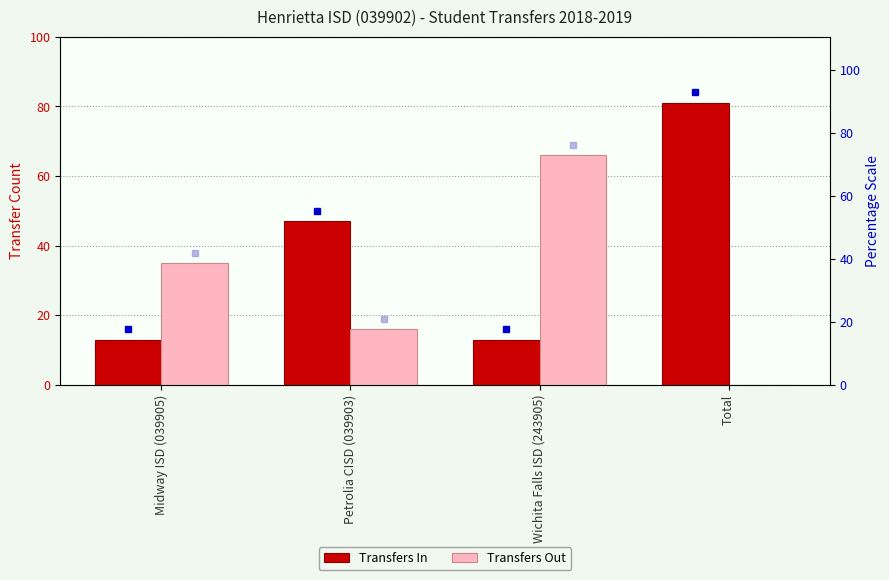

Is the value of Transfers Out at Total greater than the value of Transfers In at Wichita Falls ISD (243905)?

No